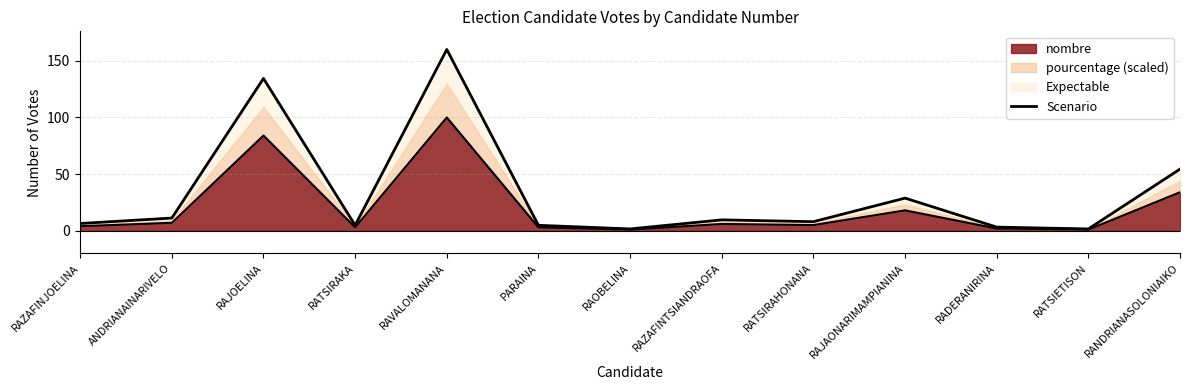

The value at RAZAFINJOELINA is 6.4. True or false?

True